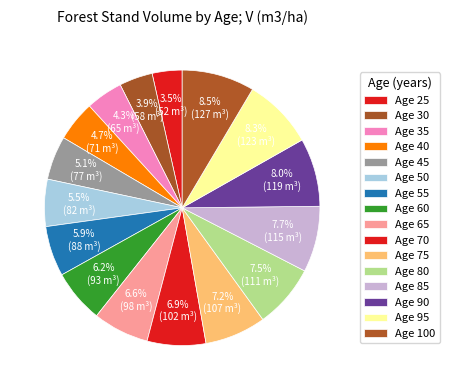

How many slices are in this pie chart?

16